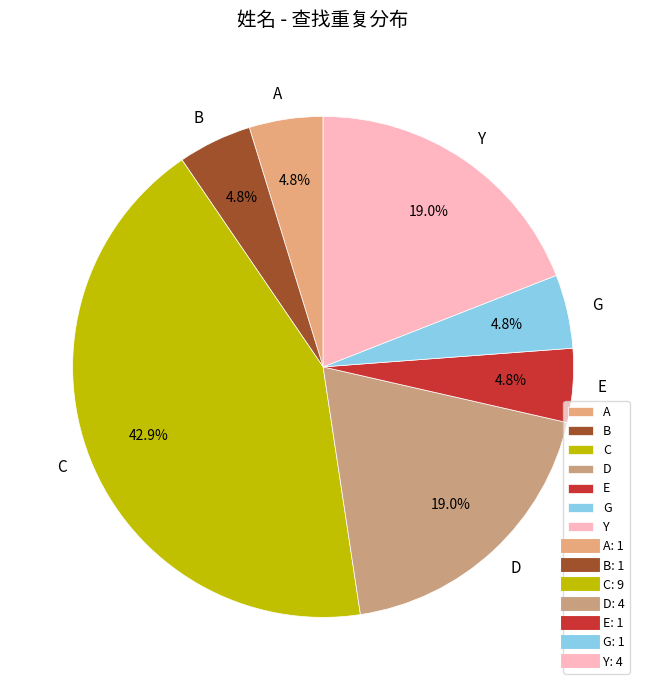

Between C and E, which is larger?

C